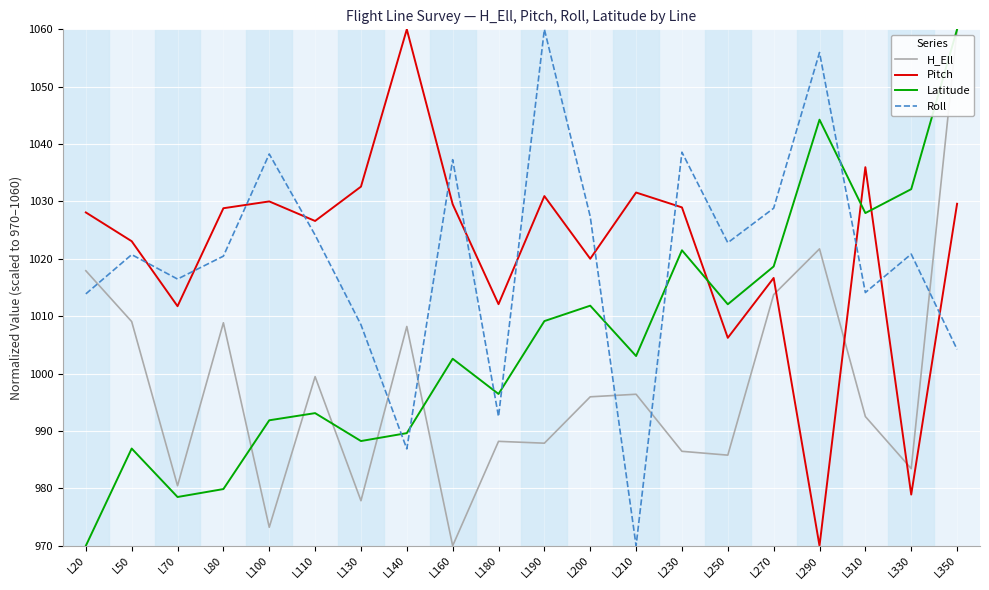

Where do Pitch and Latitude first cross each other?

L230 and L250